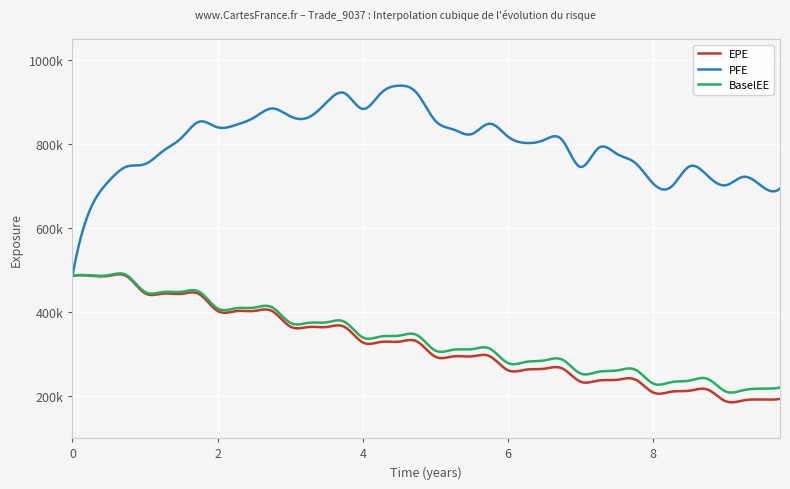

What is the average value of the BaselEE series?

336812